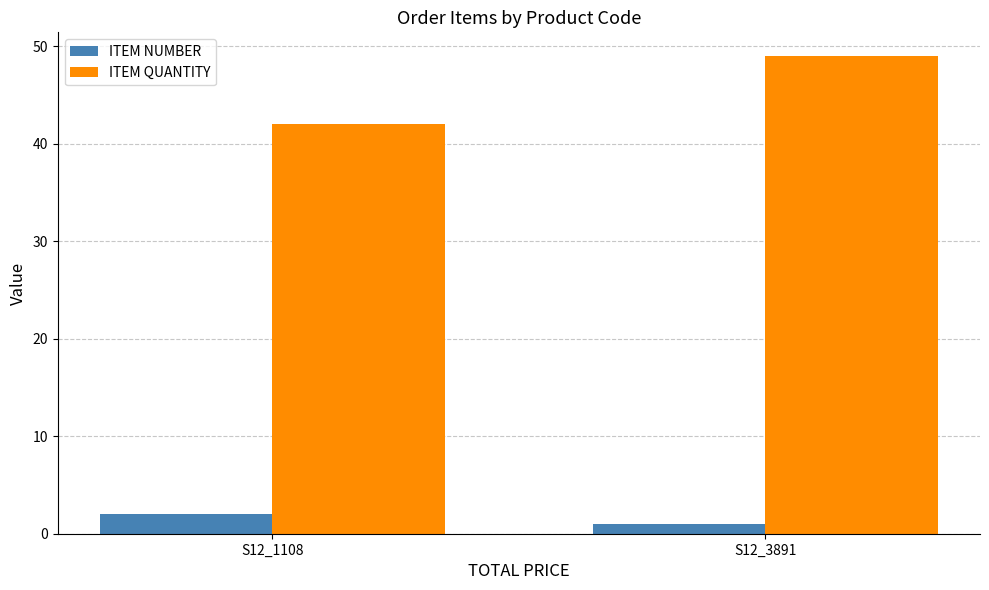

What is the sum of all ITEM QUANTITY values?

91